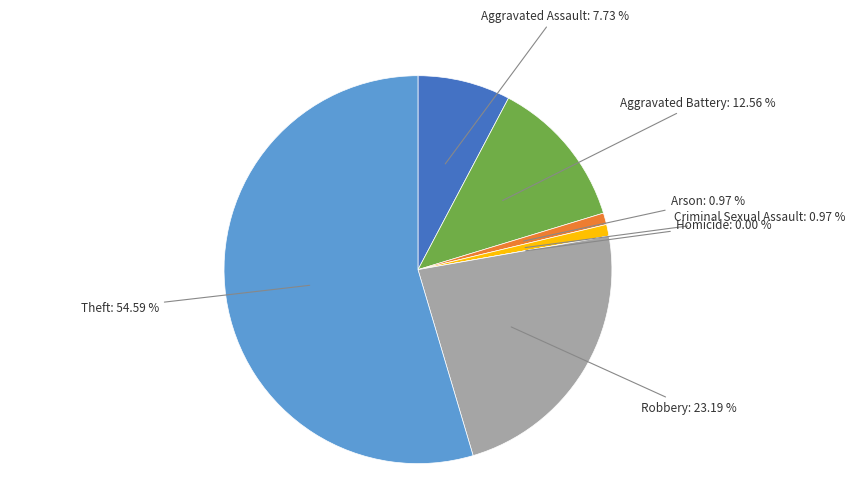

Which slice is the largest?

Theft